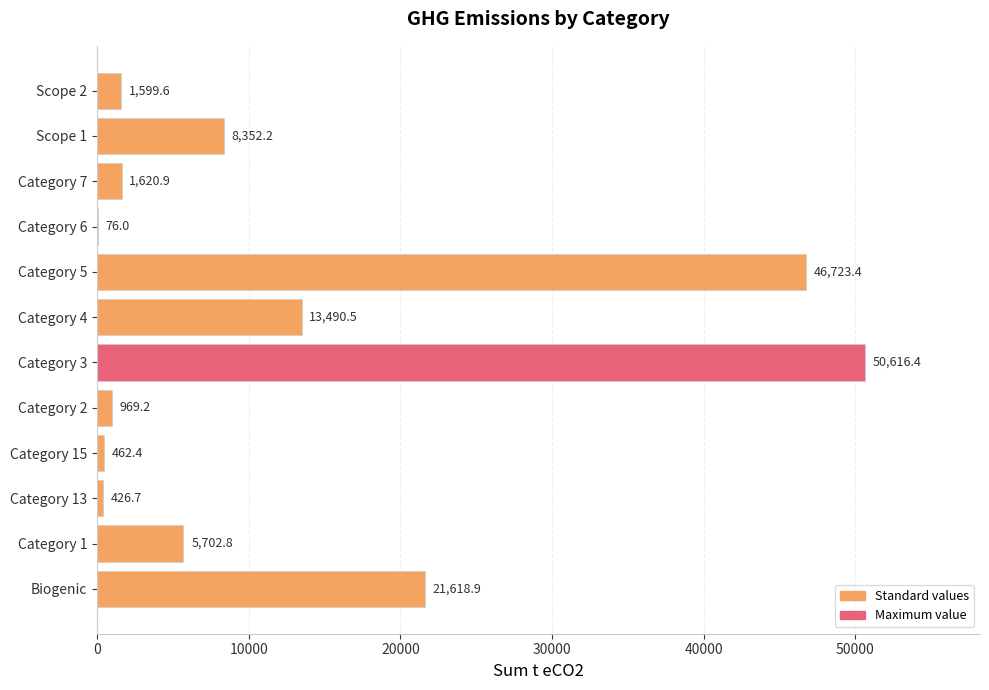

What is the sum of the values at Category 5 and Category 3?

97339.8